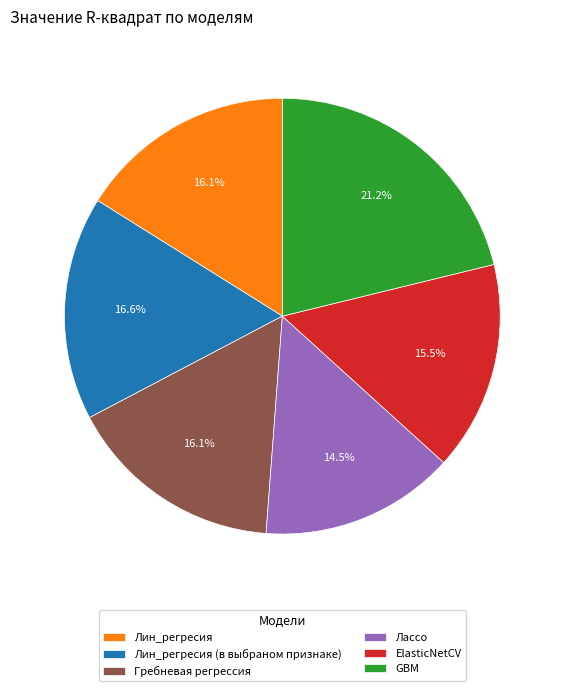

Which slice is the smallest?

Лассо